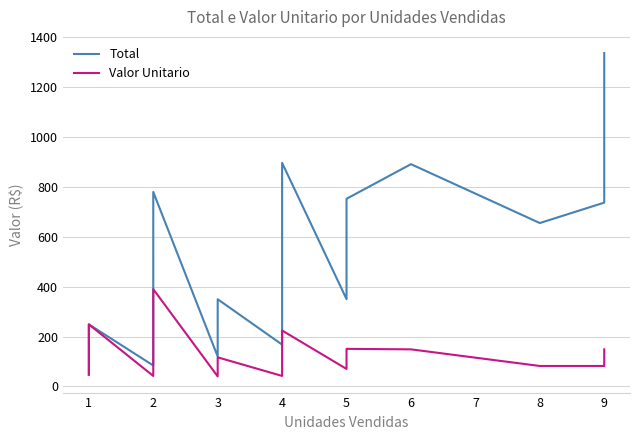

Count the number of categories in the chart.

37